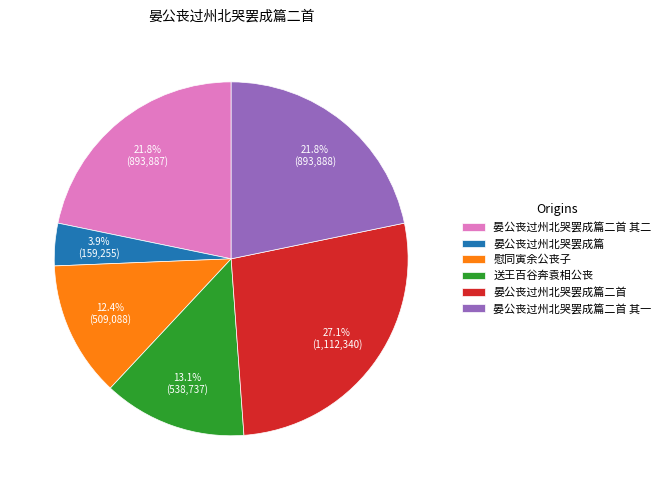

Combined, what portion of the pie is 晏公丧过州北哭罢成篇 and 晏公丧过州北哭罢成篇二首?

31.0%